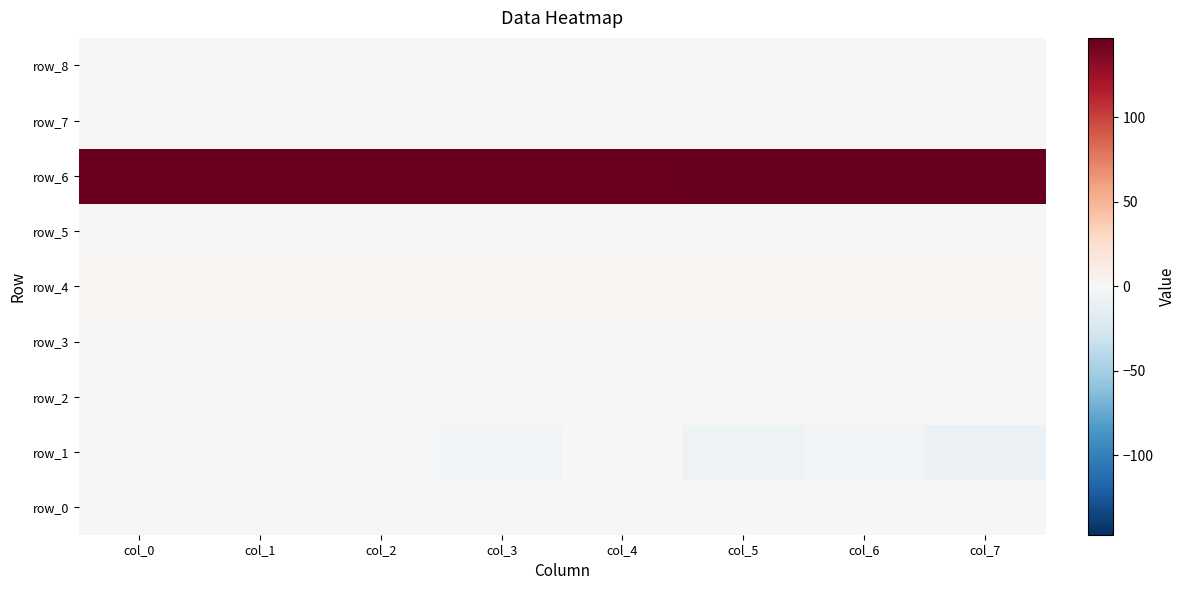

Reading left to right, list all the values displayed in this chart.

row_0: 0.3	0.3	0.3	0.3	0.3	0.3	0.2	0.0
row_1: -0.3	-1.6	-1.8	-4.5	-1.1	-7.8	-3.8	-8.3
row_2: 0.0	0.0	0.0	0.0	0.1	0.1	0.1	0.0
row_3: -0.4	-0.4	-0.4	-0.4	-0.3	-0.3	-0.3	-0.3
row_4: 3.3	3.3	3.3	3.3	3.2	3.2	3.2	3.2
row_5: 0.1	0.1	0.1	0.1	0.1	0.1	0.1	0.1
row_6: 144.8	144.9	145.1	145.4	145.7	146.0	146.7	147.1
row_7: 0.3	0.2	0.2	0.2	0.2	0.1	0.0	0.0
row_8: 1.0	1.0	1.0	1.0	1.0	1.1	1.1	1.1